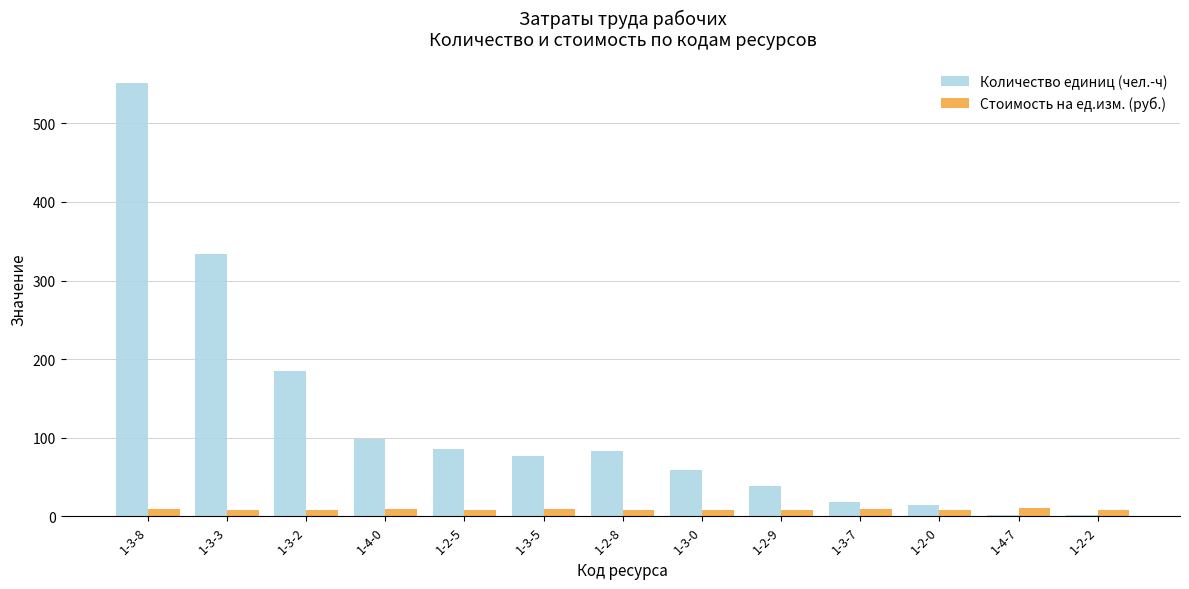

What is the sum of all Стоимость на ед.изм. (руб.) values?

114.9